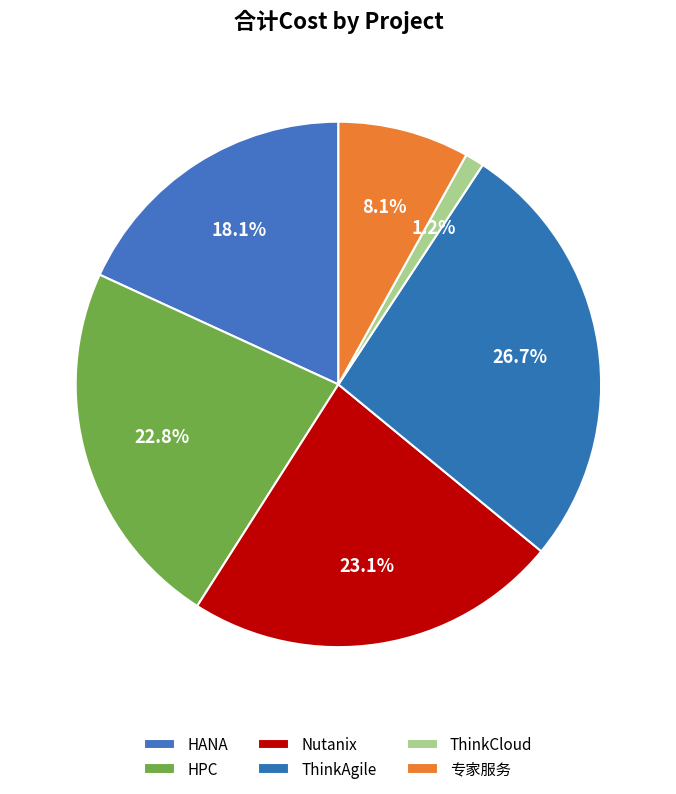

What is the change in value from ThinkCloud to 专家服务?

+67641.5